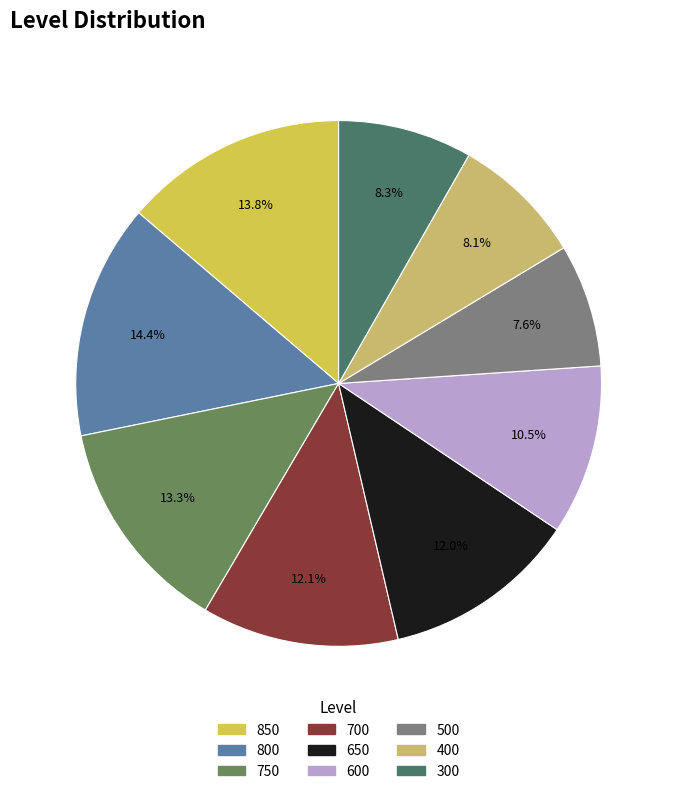

Combined, do 650 and 300 account for over 50%?

No